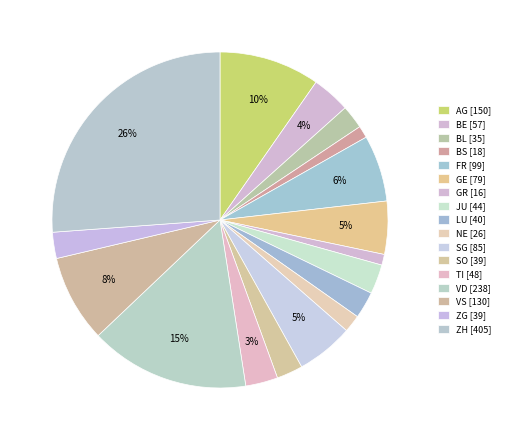

How many segments does this pie chart have?

17